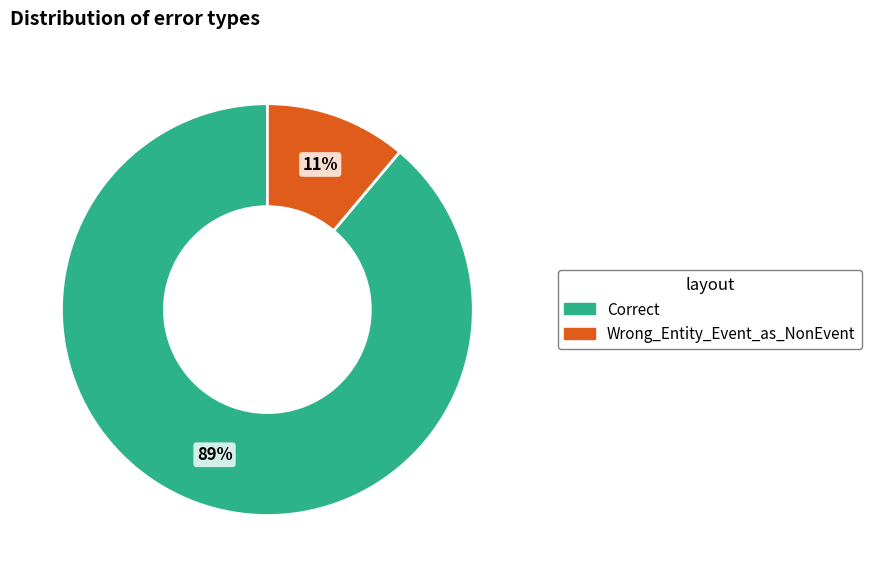

True or false: Correct accounts for 89% of the total.

True